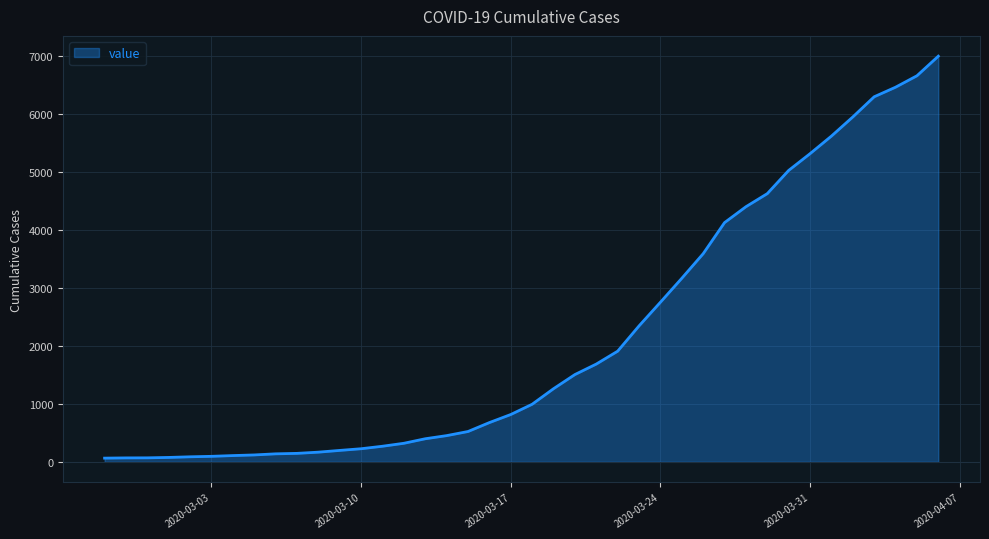

What is the sum of all values?

85677